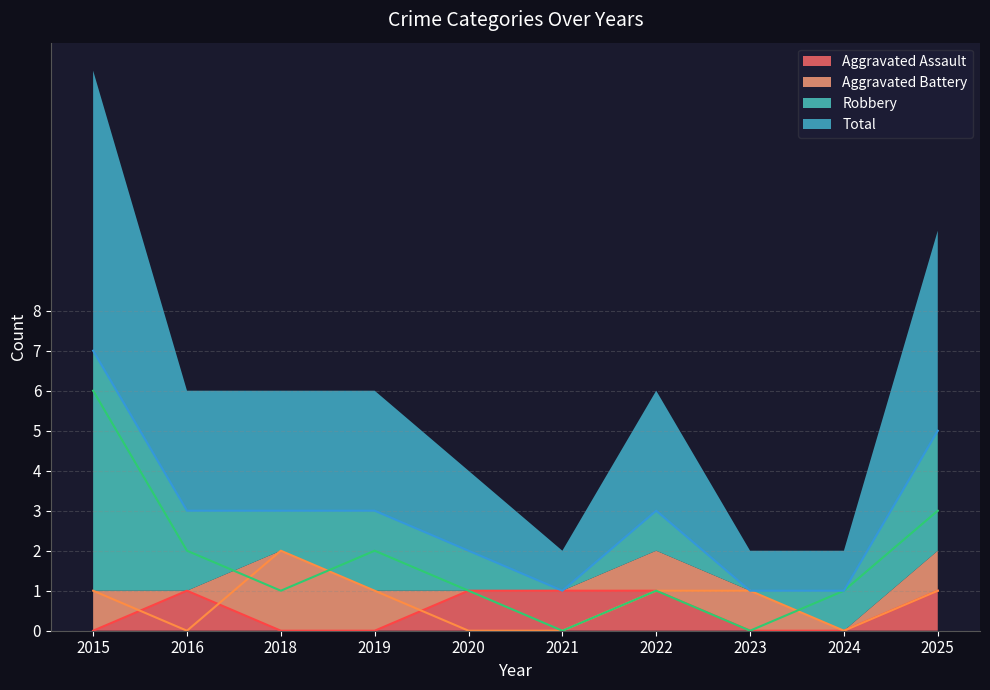

Reading left to right, what are all the values shown in this chart?

Aggravated Assault: 2015=0	2016=1	2018=0	2019=0	2020=1	2021=1	2022=1	2023=0	2024=0	2025=1
Aggravated Battery: 2015=1	2016=0	2018=2	2019=1	2020=0	2021=0	2022=1	2023=1	2024=0	2025=1
Robbery: 2015=6	2016=2	2018=1	2019=2	2020=1	2021=0	2022=1	2023=0	2024=1	2025=3
Total: 2015=7	2016=3	2018=3	2019=3	2020=2	2021=1	2022=3	2023=1	2024=1	2025=5